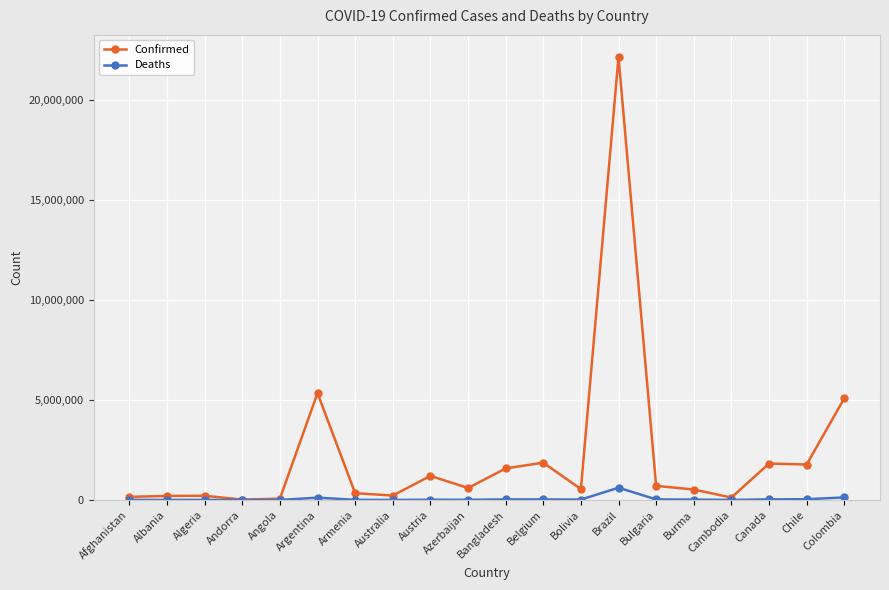

Which series has the largest range (max minus min)?

Confirmed